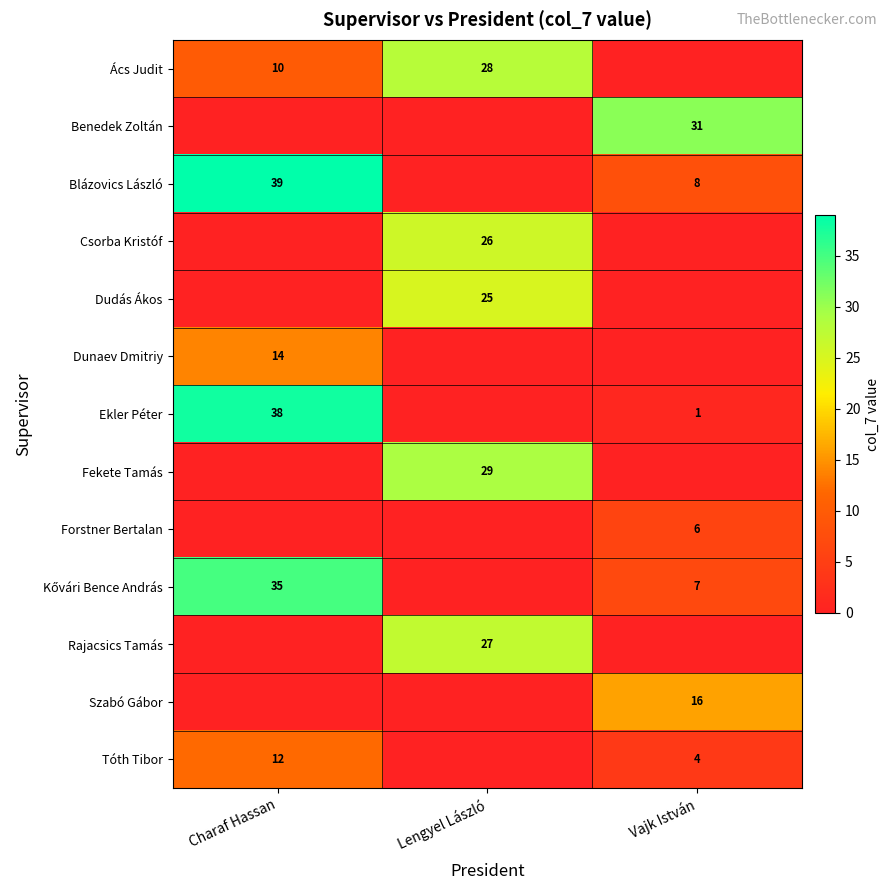

The Ács Judit series shows 10 at Charaf Hassan. True or false?

True